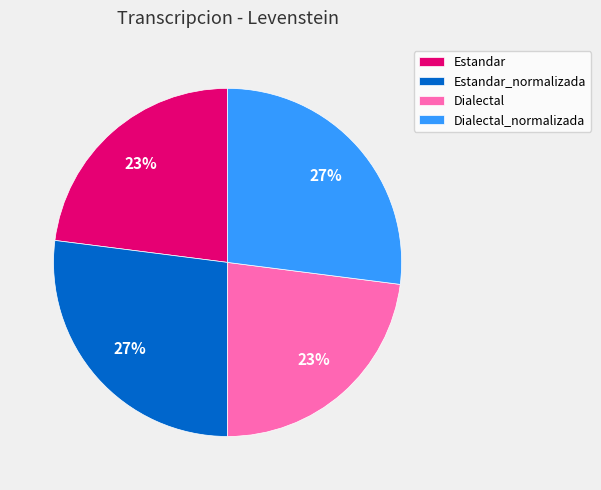

To the nearest percent, what is the difference between the Estandar_normalizada and Dialectal slice percentages?

4%